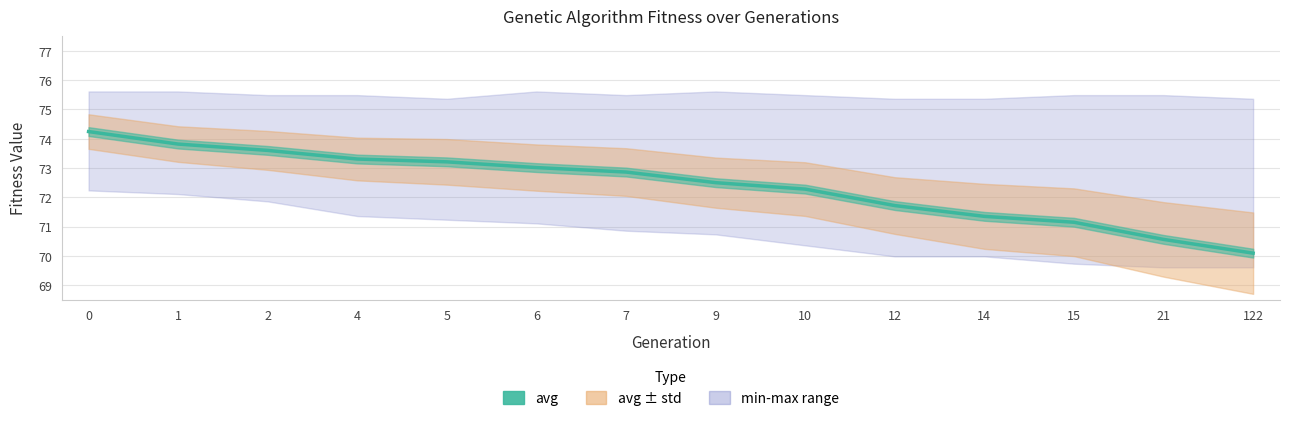

Rank the categories by value from highest to lowest.

0, 1, 2, 4, 5, 6, 7, 9, 10, 12, 14, 15, 21, 122